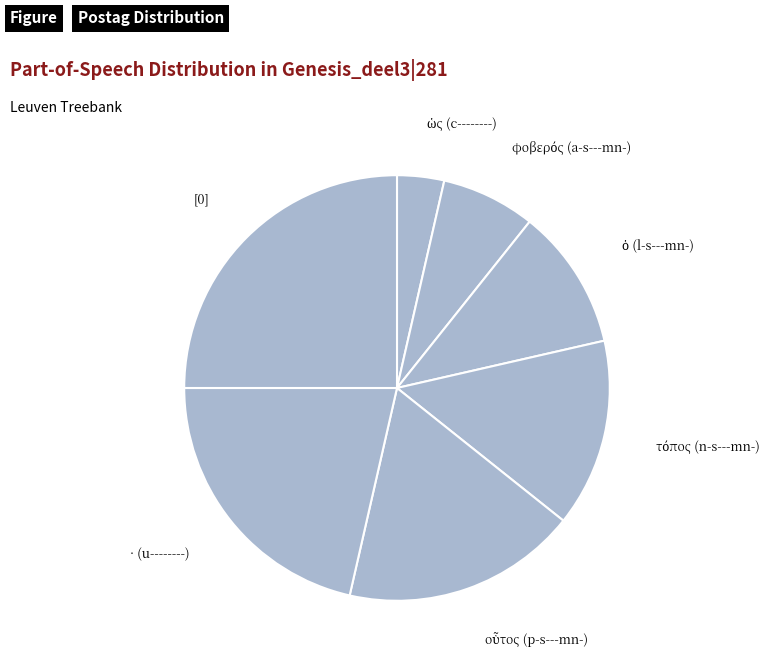

How many slices are in this pie chart?

7